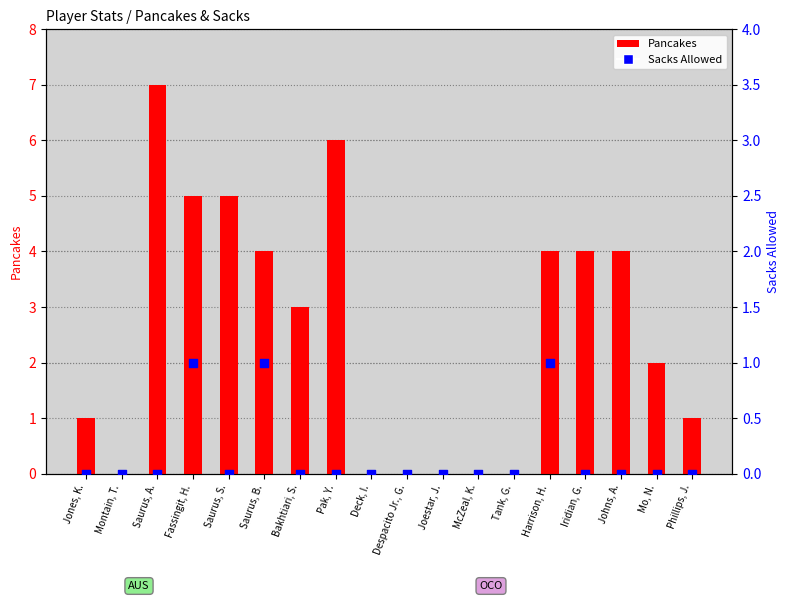

Which series has the largest Y range (max minus min)?

Pancakes